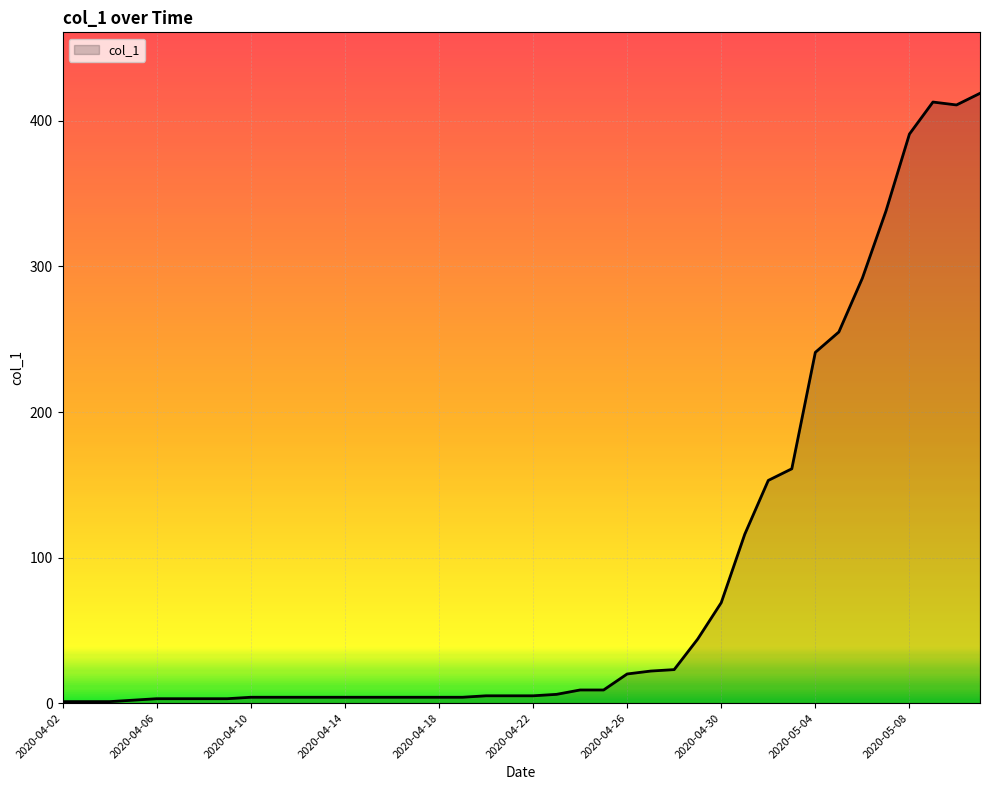

What is the difference between the maximum and minimum values?

418